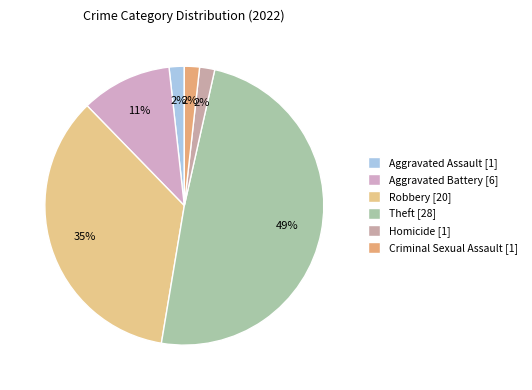

To the nearest percent, what portion does Aggravated Assault represent?

2%